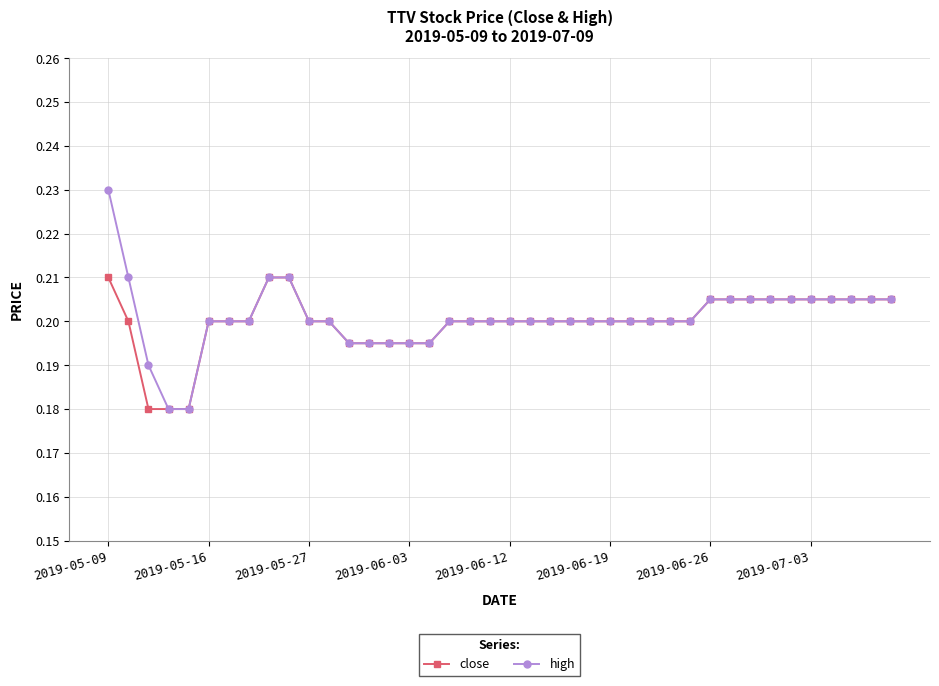

List the series in order of their peak value, highest first.

high, close